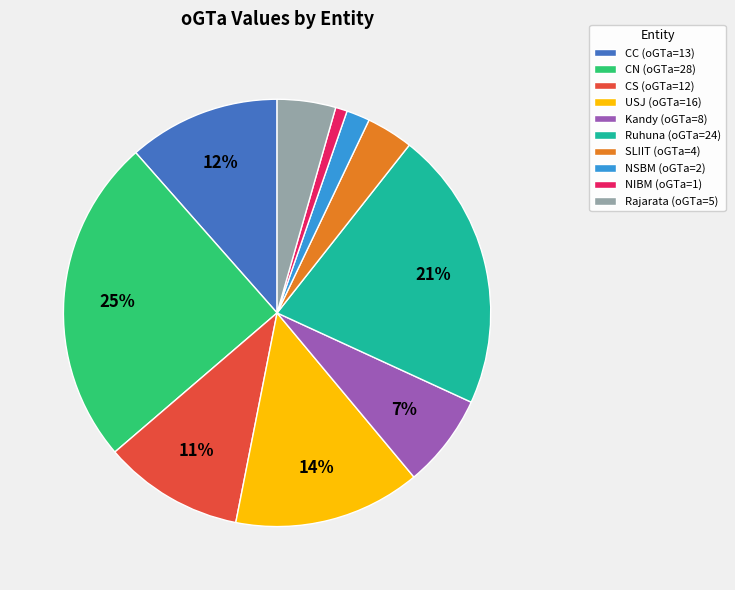

Is the sum of USJ (oGTa=16) and NIBM (oGTa=1) greater than half?

No